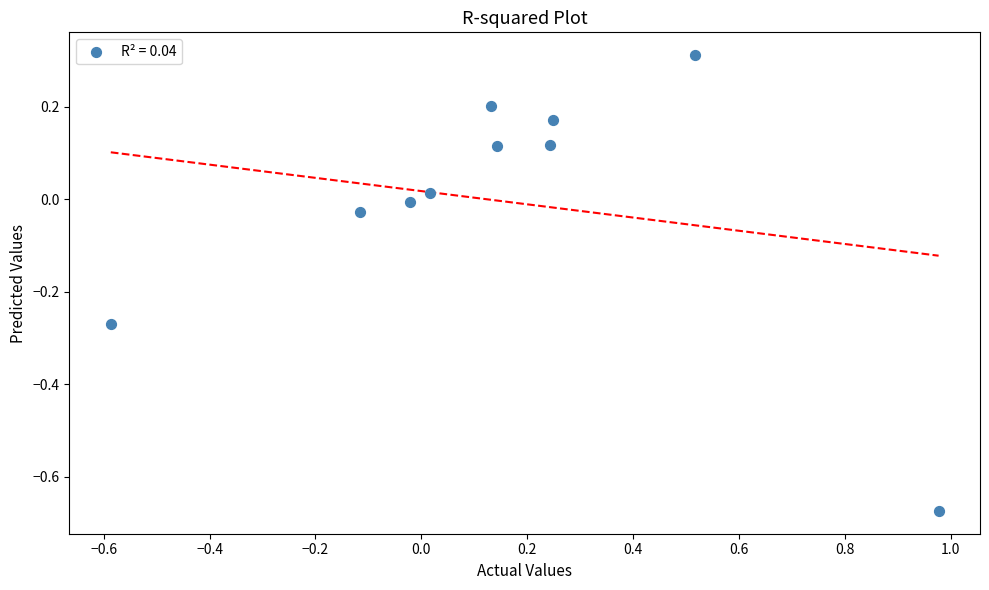

What is the range of Y values (max minus min)?

1.0